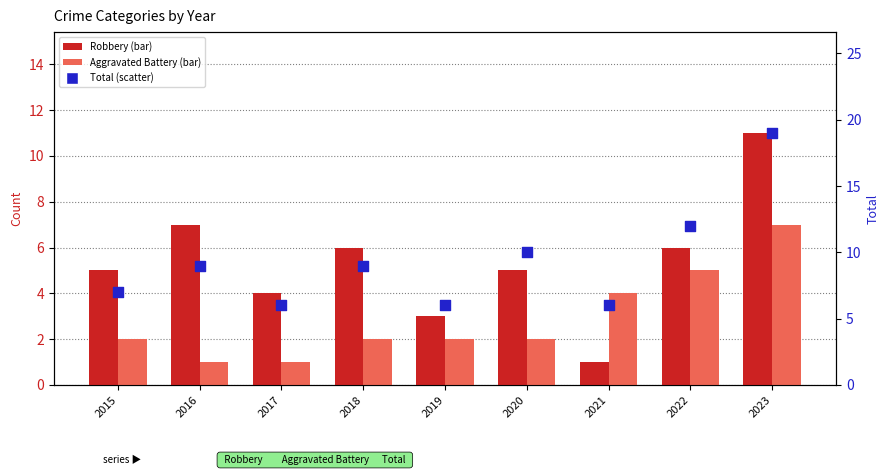

Which series has the largest Y range (max minus min)?

Total